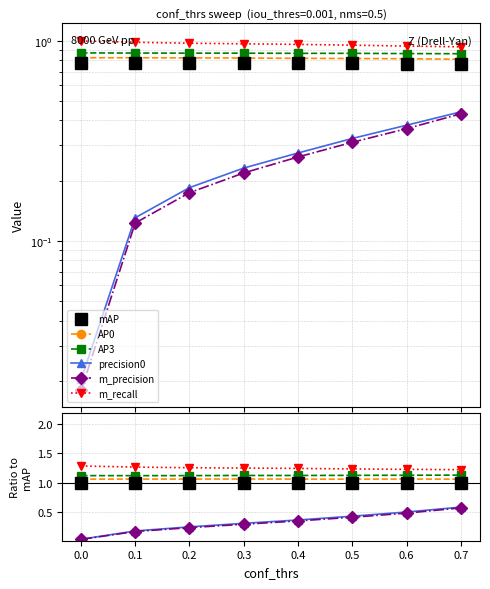

How many interior local peaks does the AP3 series have?

1